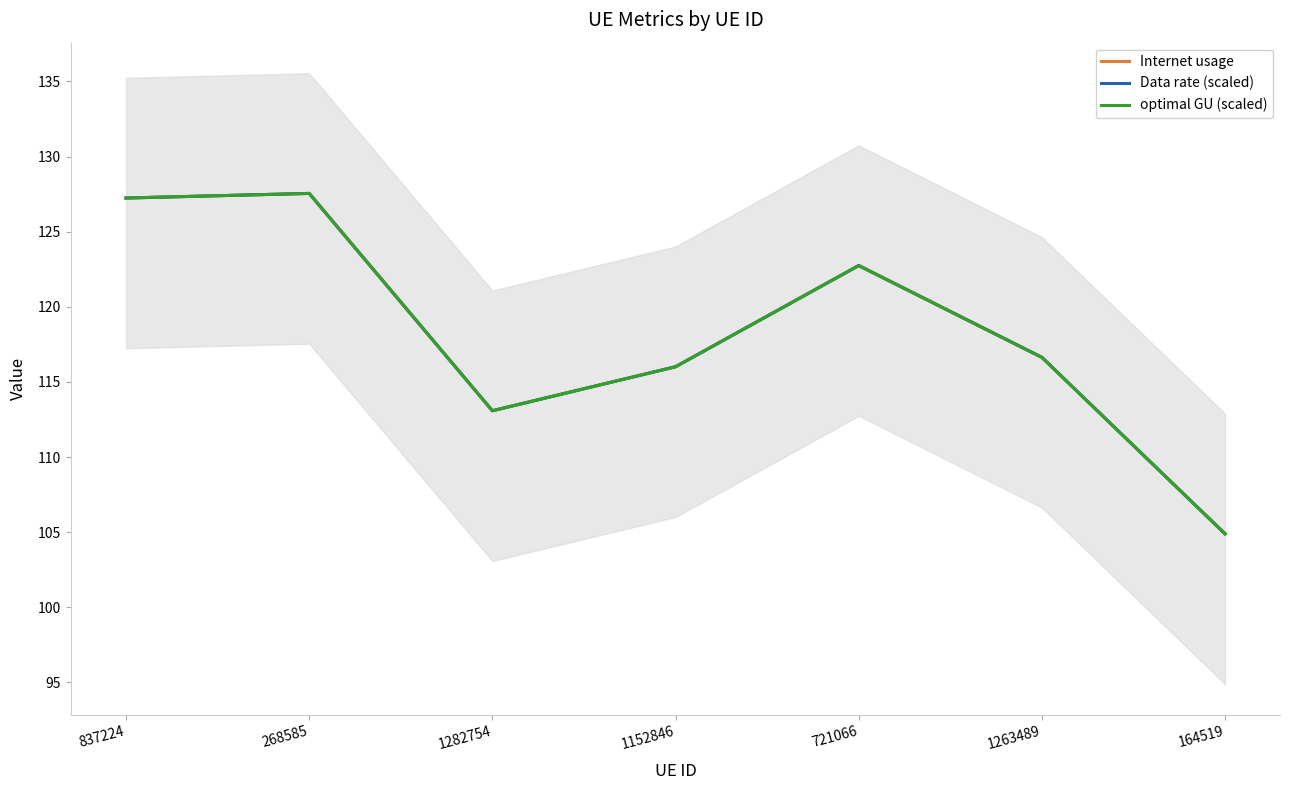

What is the approximate value of Data rate (scaled) at 268585?

127.5